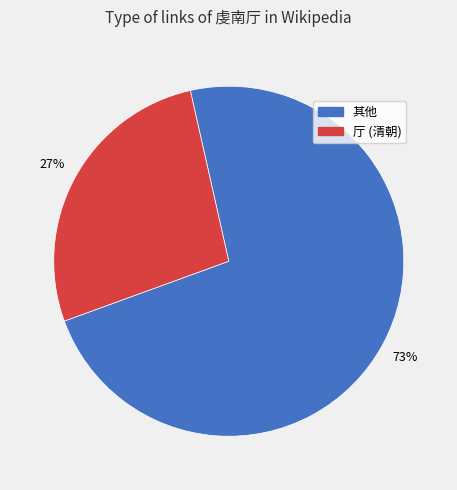

To the nearest percent, what is the average slice percentage?

50%